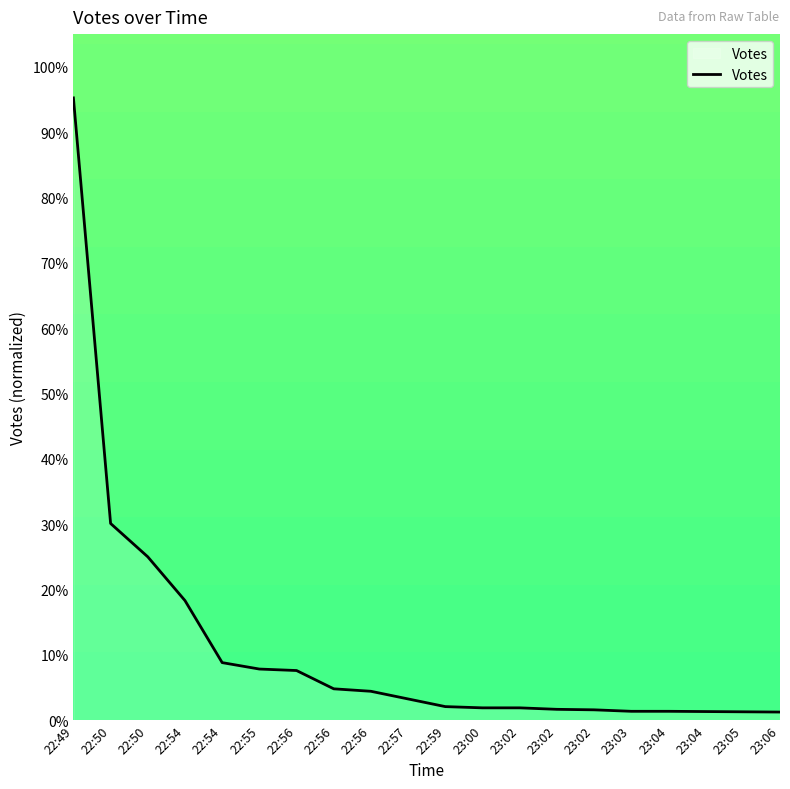

What is the minimum value shown in the chart?

1.2